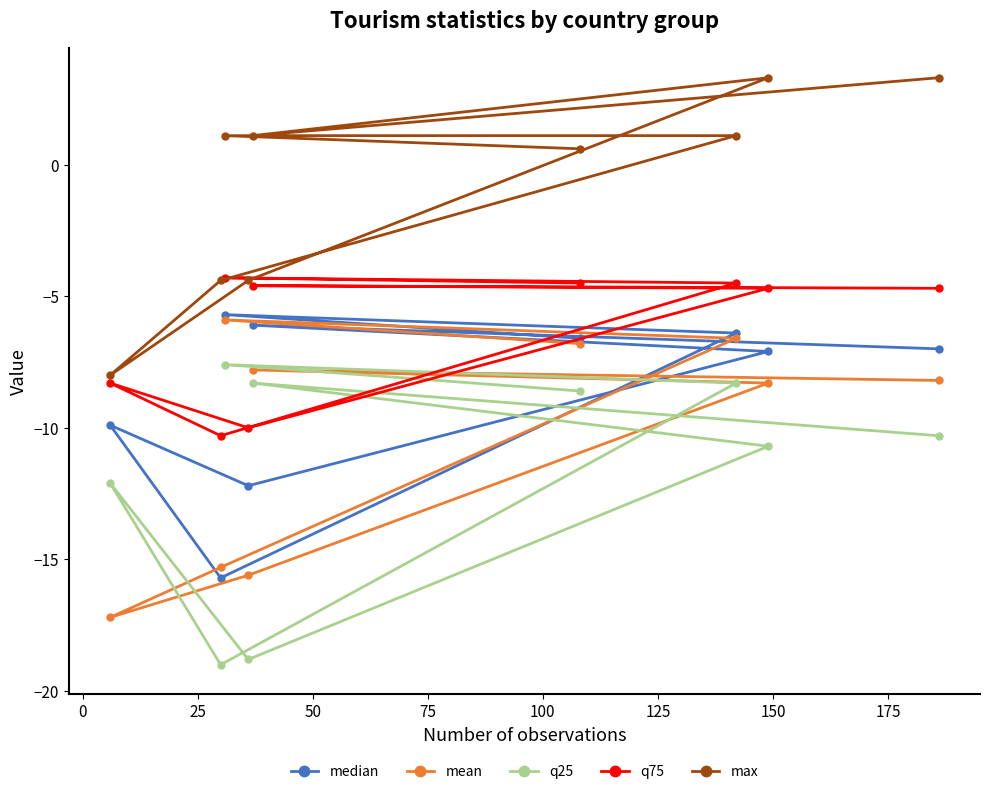

Which series has the largest total across all categories?

max